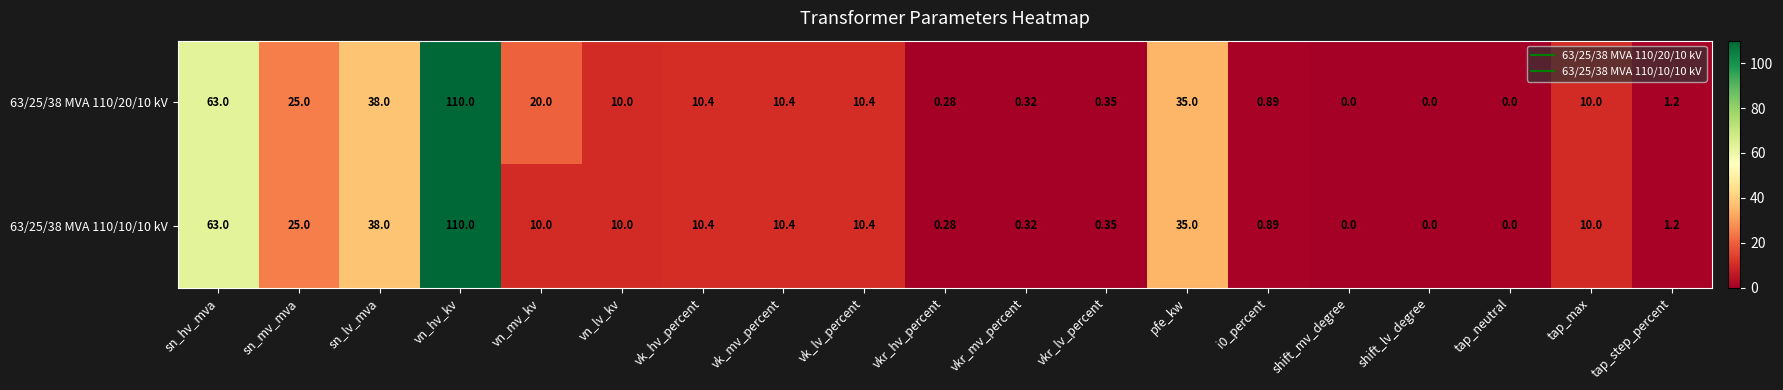

At which label is 63/25/38 MVA 110/10/10 kV closest to 55?

sn_hv_mva